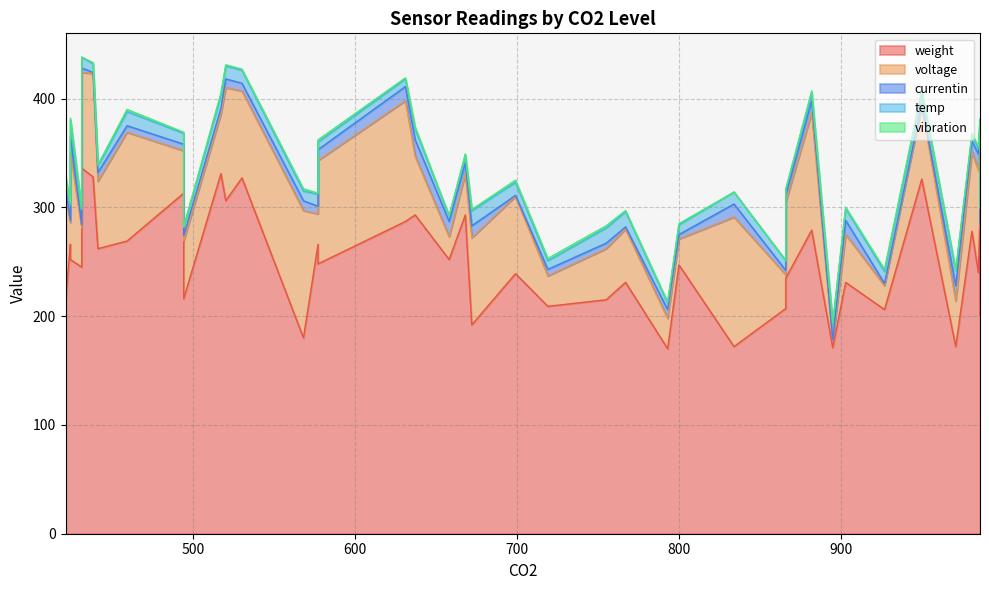

How many interior local valleys does the temp series have?

12